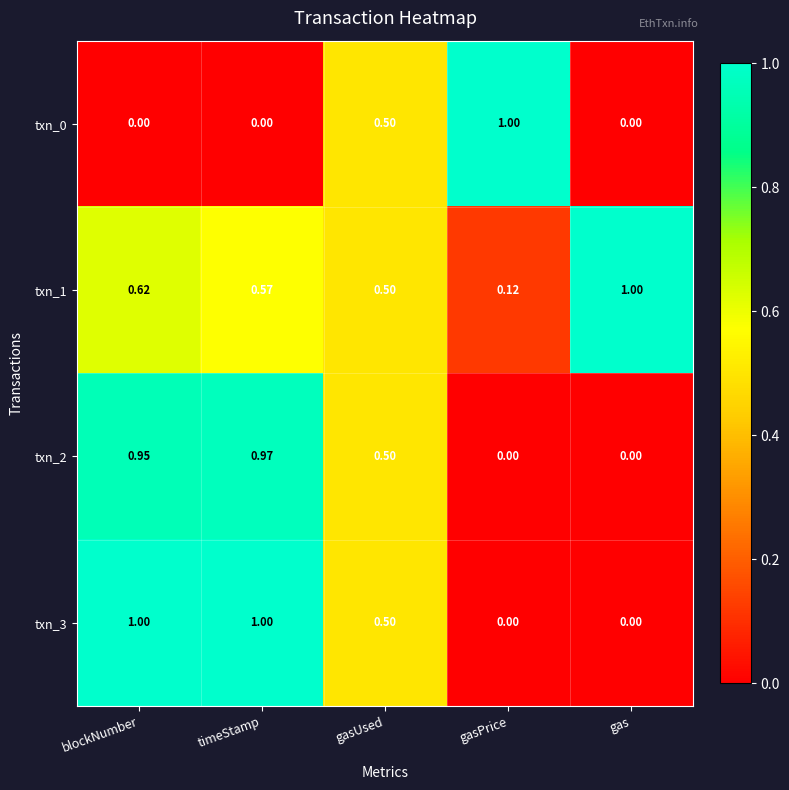

At which category is the sum across all series the highest?

blockNumber